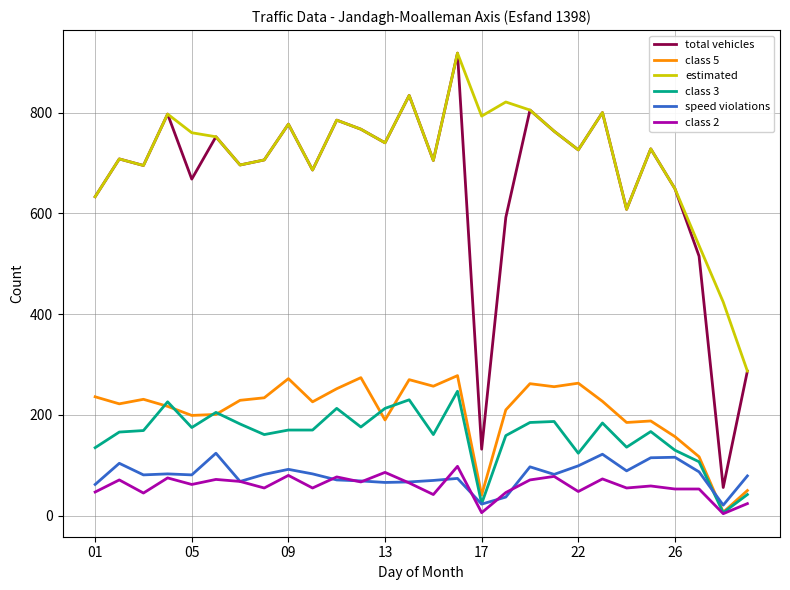

True or false: class 5 and speed violations cross at least once.

True